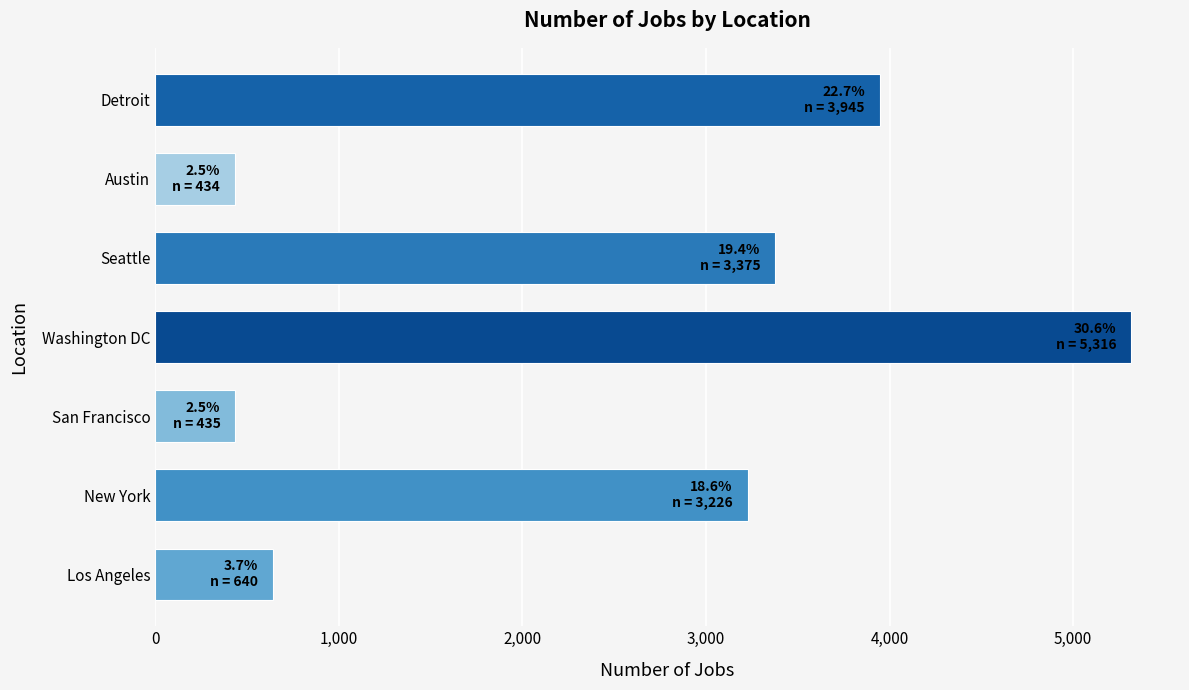

What is the difference between the second highest and minimum values?

3511